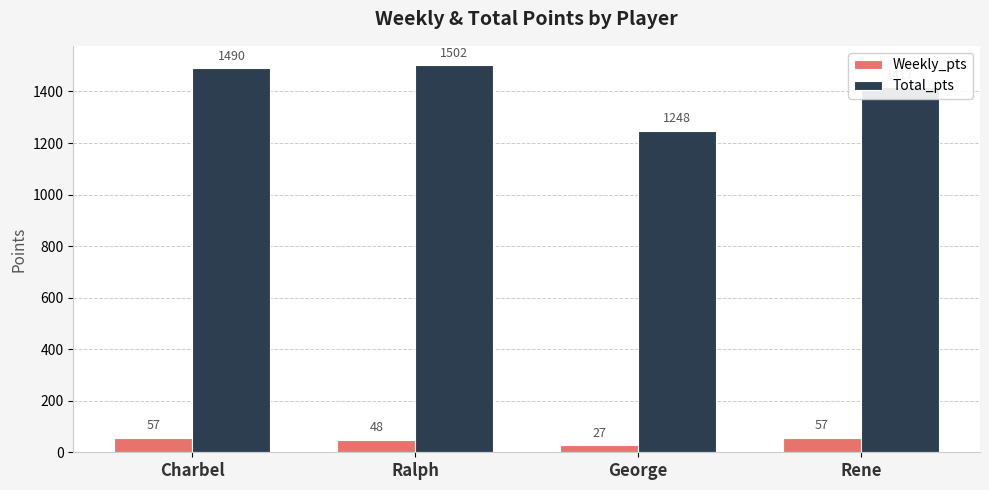

True or false: Total_pts has a value of 2255 at Rene.

False